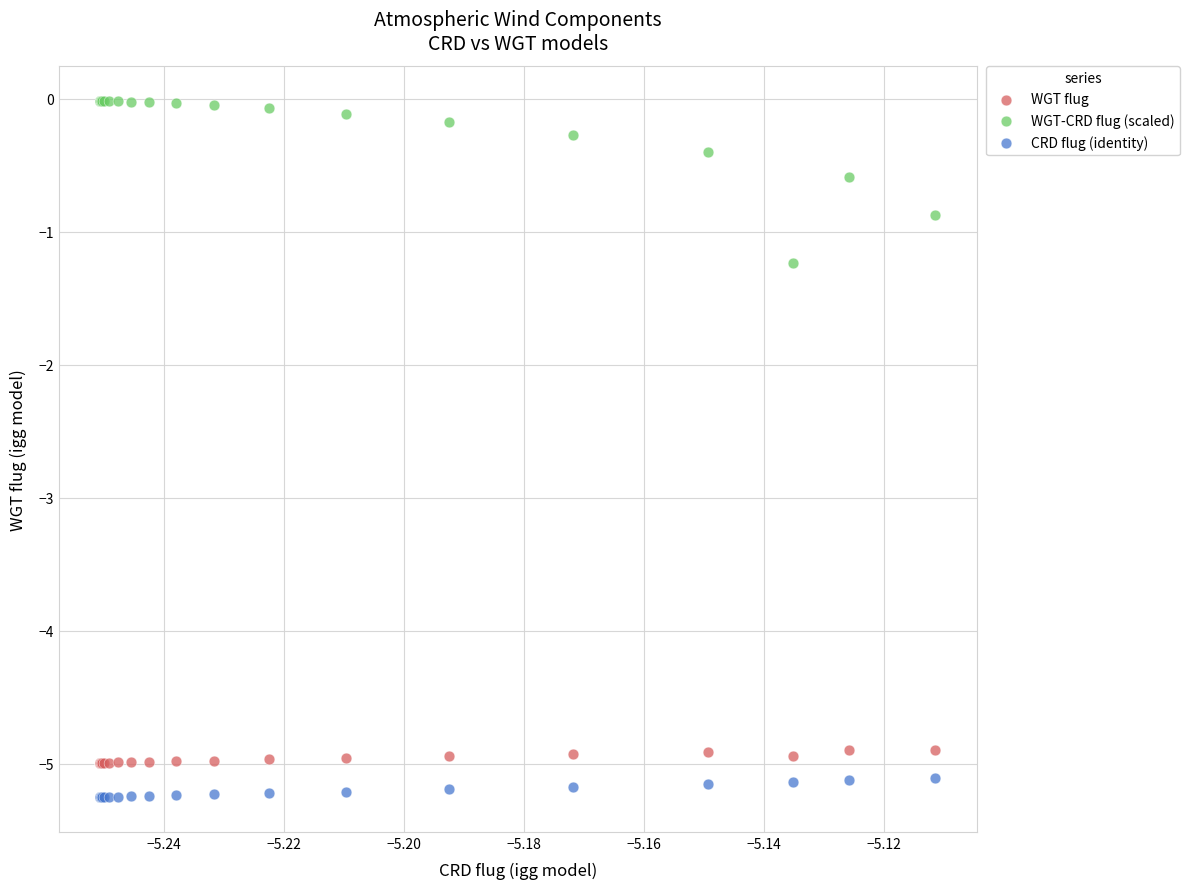

Across all series, what Y value is closest to -2?

-1.2